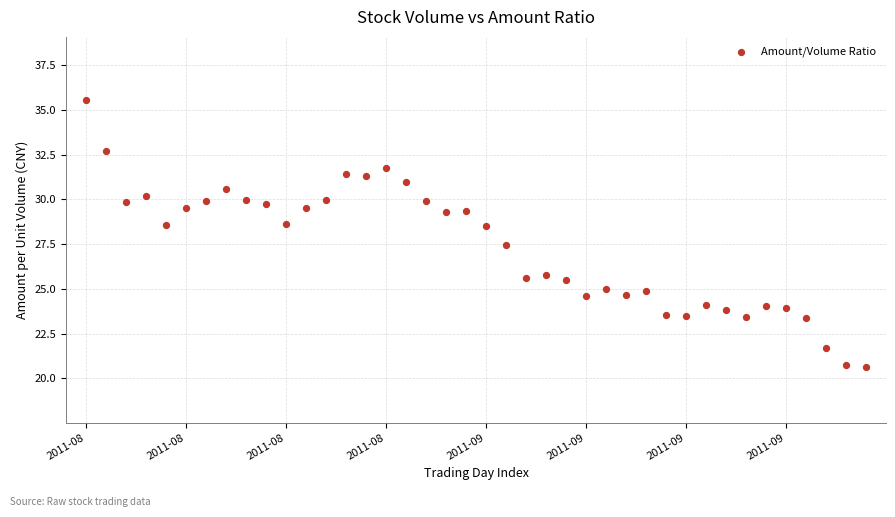

What is the range of Y values (max minus min)?

14.9